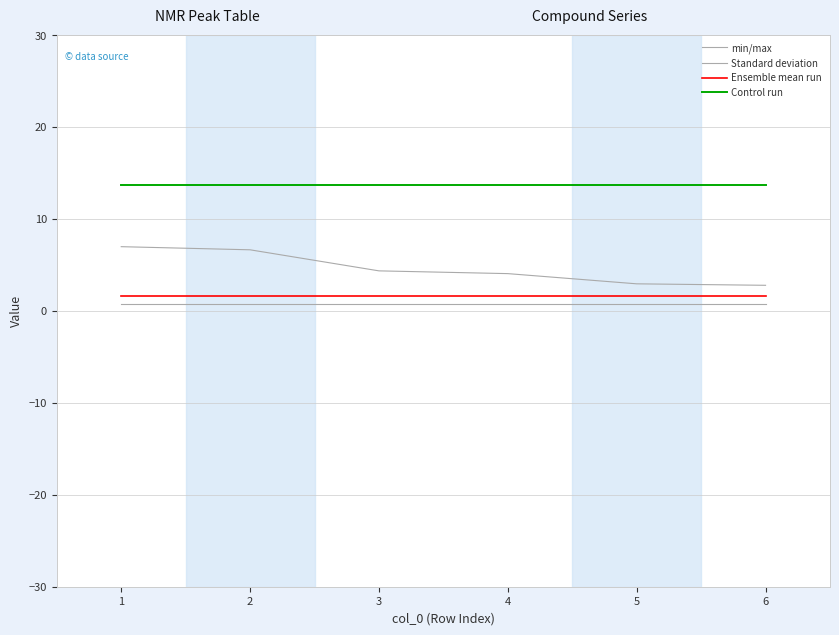

How many lines are shown in the chart?

4